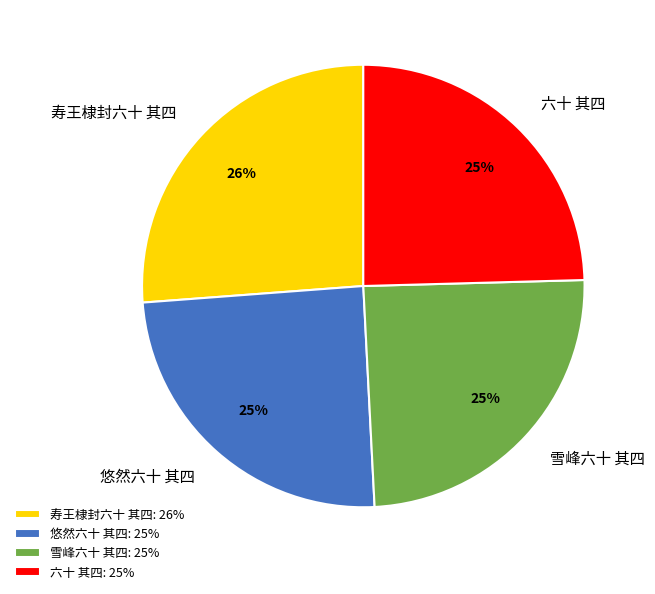

Does 雪峰六十 其四 account for over 50% of the chart?

No